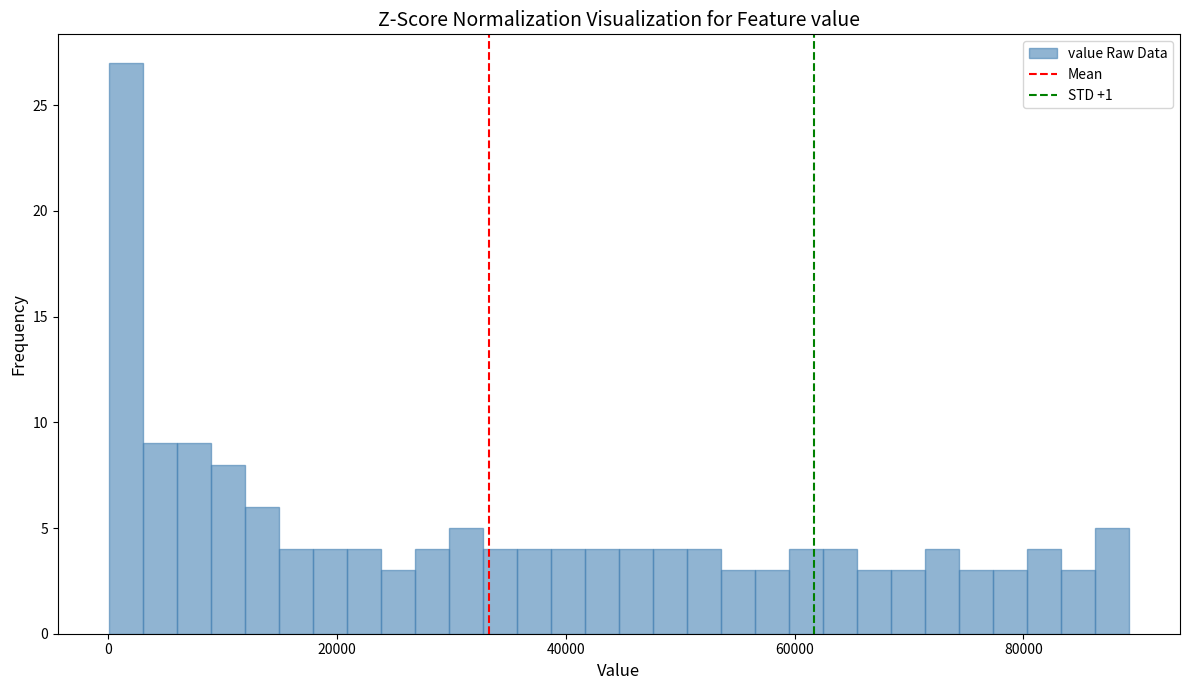

Read against the x-axis, roughly where is the centre of the tallest bar?

2000